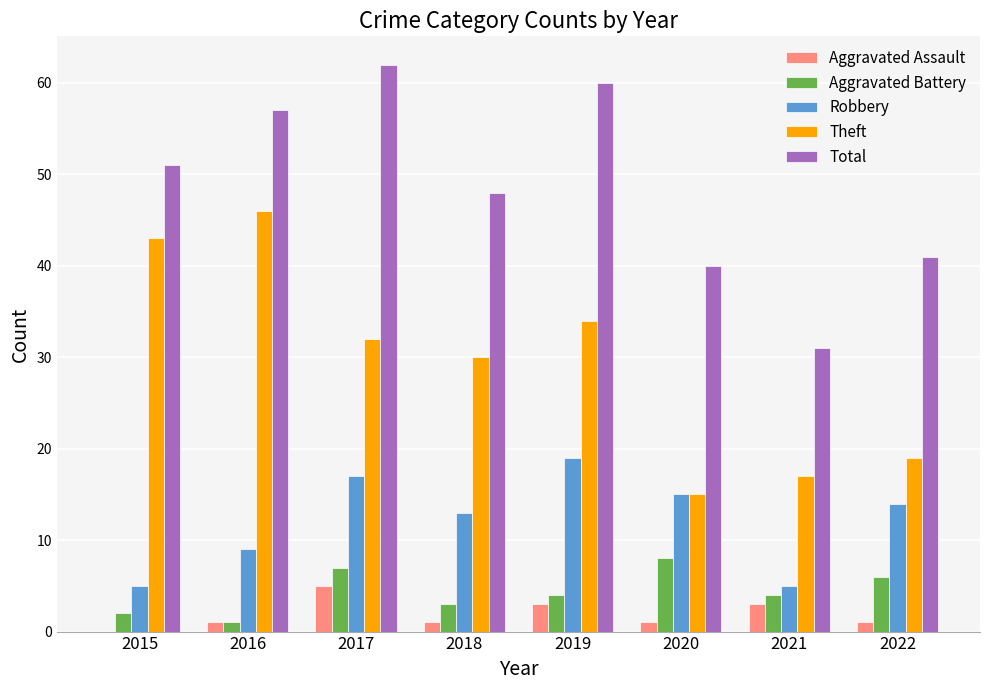

Does the chart contain stacked bars?

No